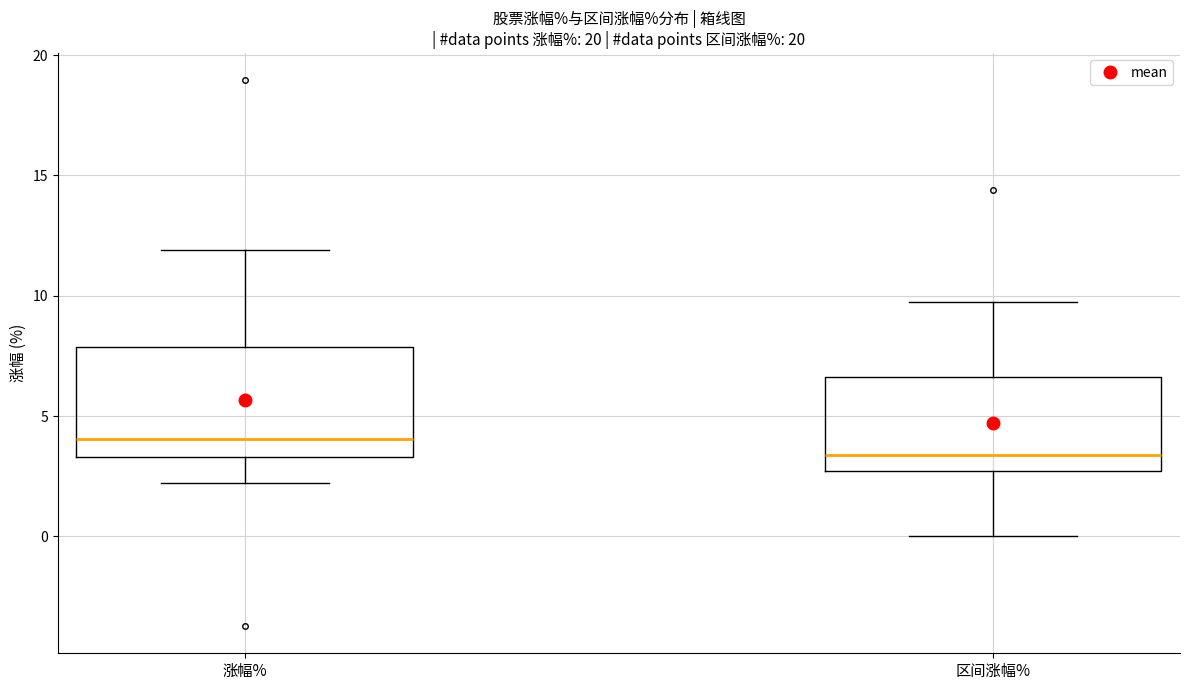

Reading left to right, transcribe this box plot: for each box, give where its median line is, the range the box spans, and where its two whiskers end, as read against the y-axis. The values are not printed on the chart, so give them approximately, as read against the axis.

涨幅%: median 4.0, box 3.5 to 8.0, whiskers 2.0 to 12.0
区间涨幅%: median 3.5, box 2.5 to 6.5, whiskers 0.0 to 10.0